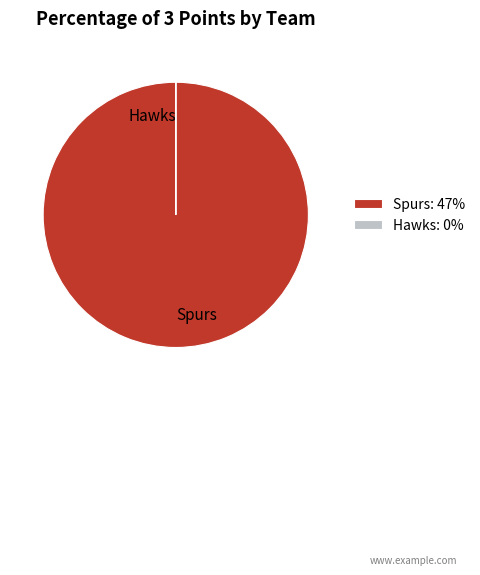

Does any single category account for the majority?

Yes